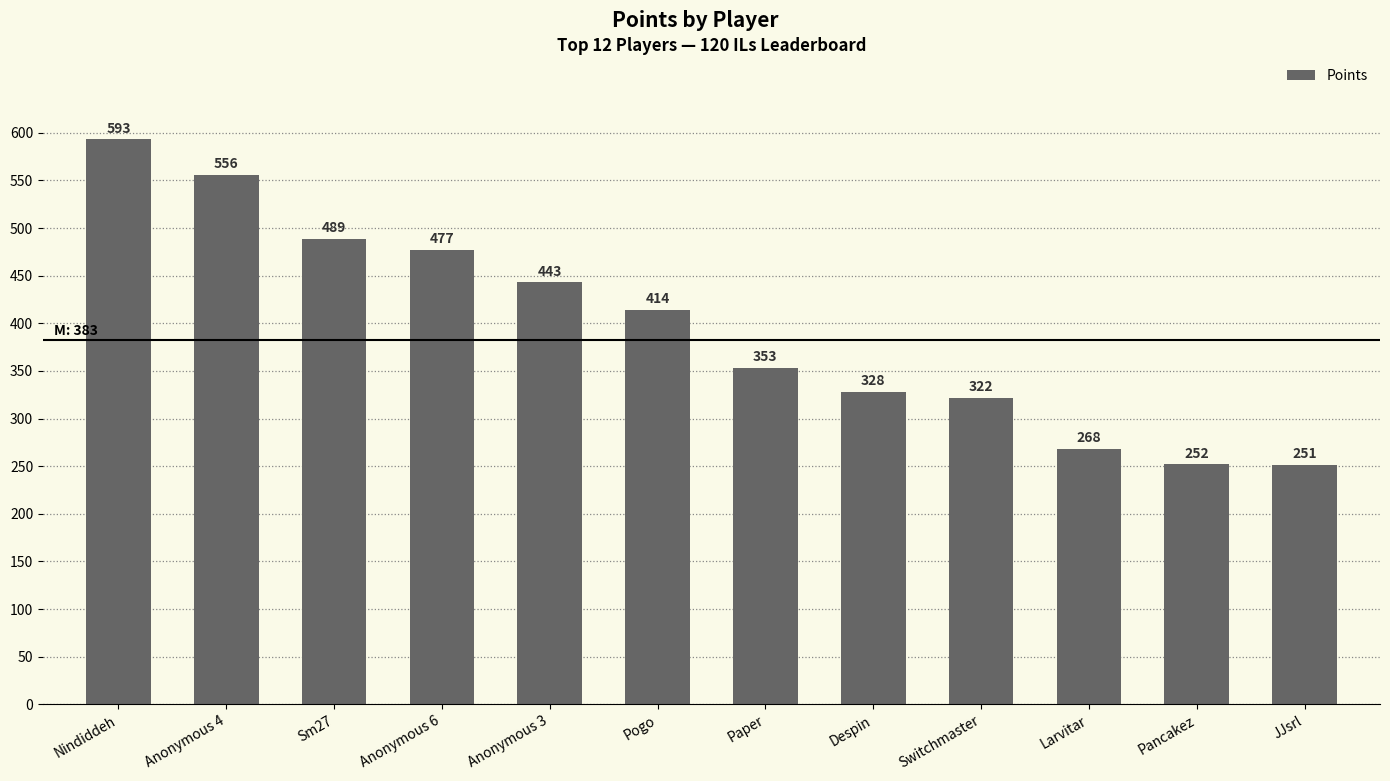

What is the sum of the values at Anonymous 3 and Larvitar?

711